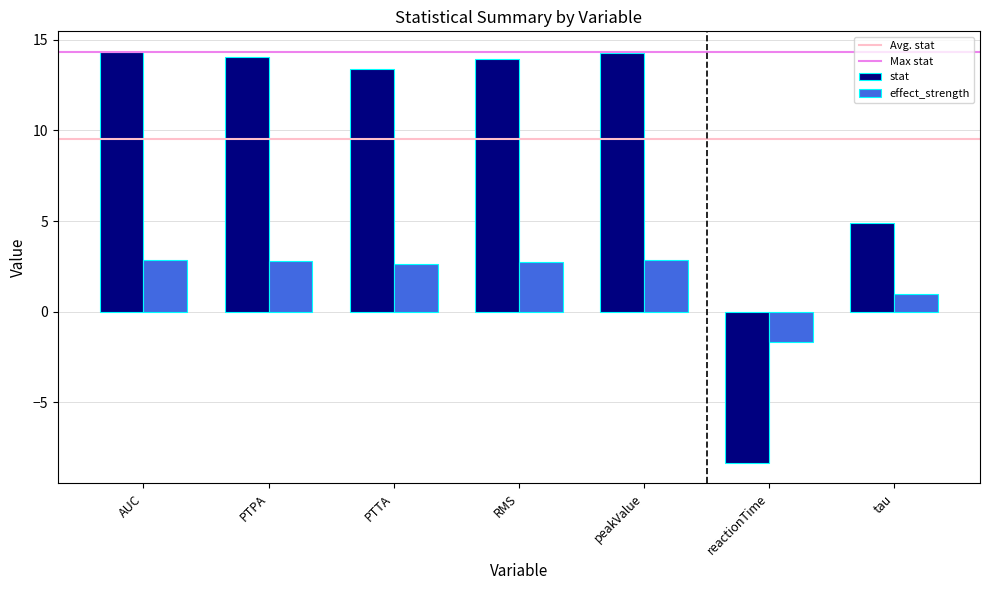

Rank the series at tau from lowest to highest value.

effect_strength, stat